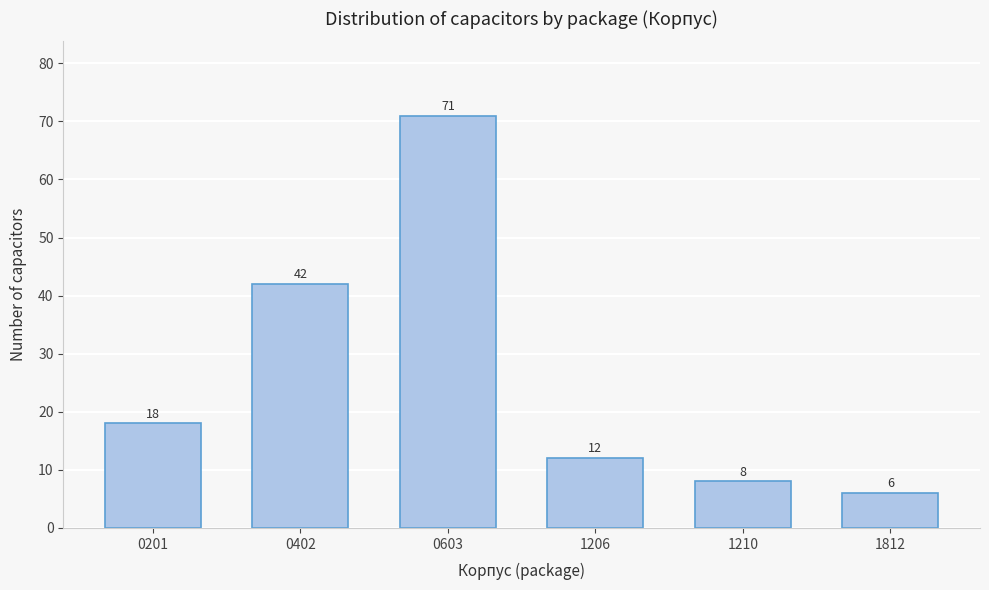

Reading right to left, extract all data points from this chart.

6	8	12	71	42	18